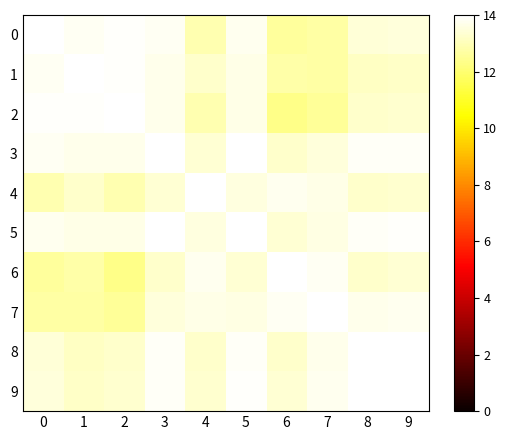

At how many categories does at least one series exceed 13?

10